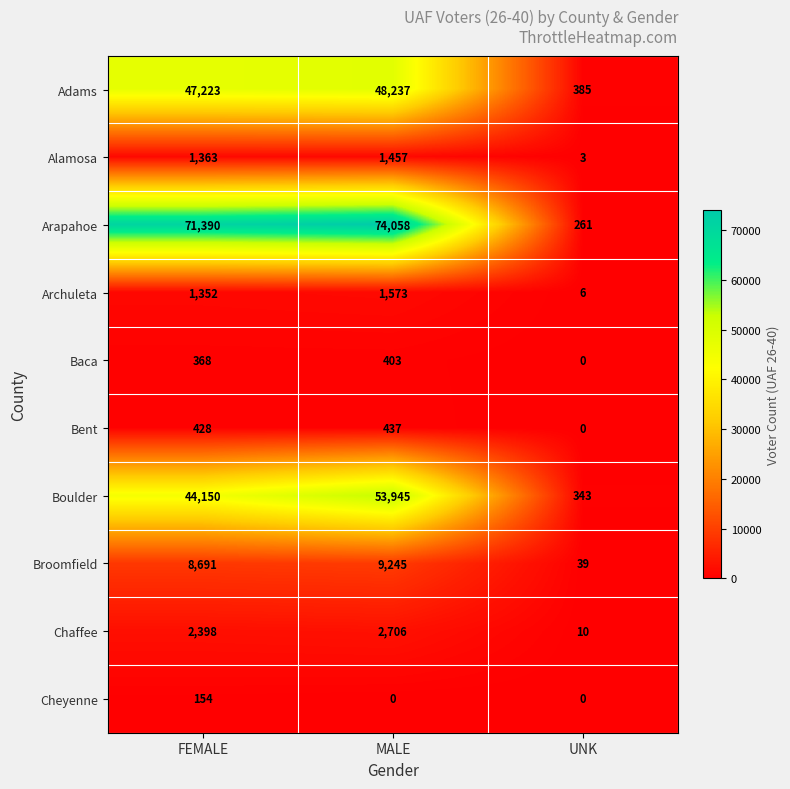

True or false: Alamosa has a value of 1363 at FEMALE.

True